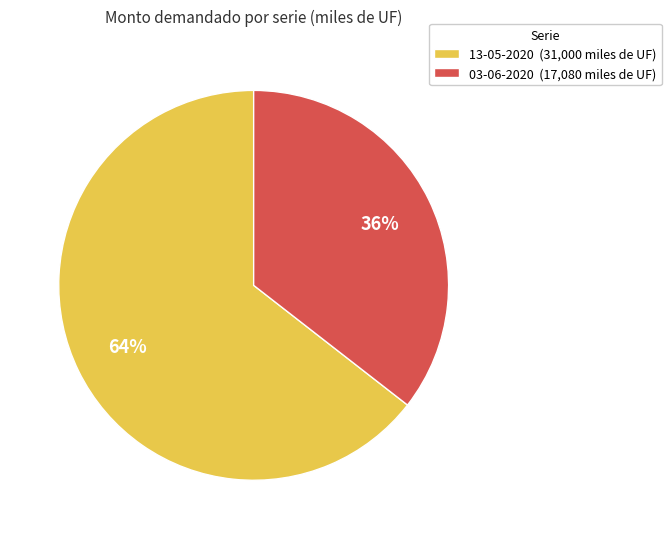

To the nearest percent, what is the average slice percentage?

50%